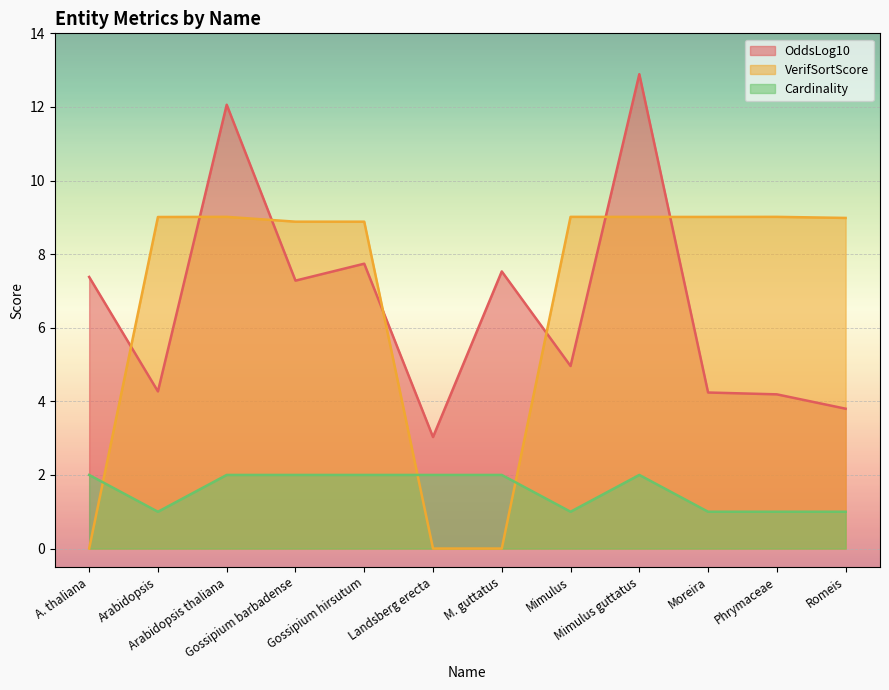

Rank the series by their maximum value, from highest to lowest.

OddsLog10, VerifSortScore, Cardinality